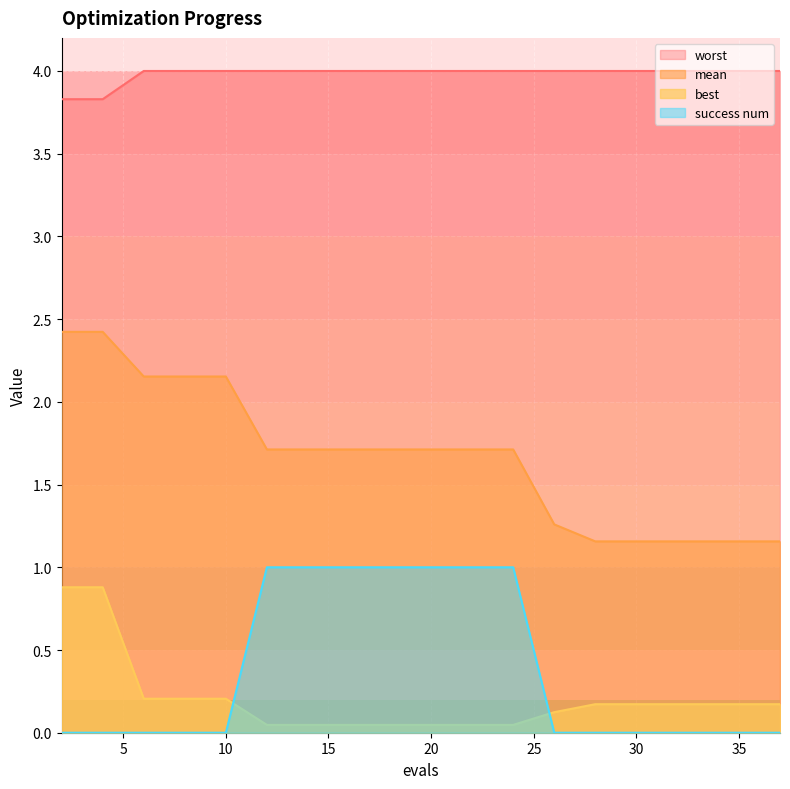

Rank the categories by success num value from highest to lowest.

12, 14, 16, 18, 20, 22, 24, 2, 4, 6, 8, 10, 26, 28, 29, 31, 32, 34, 36, 37